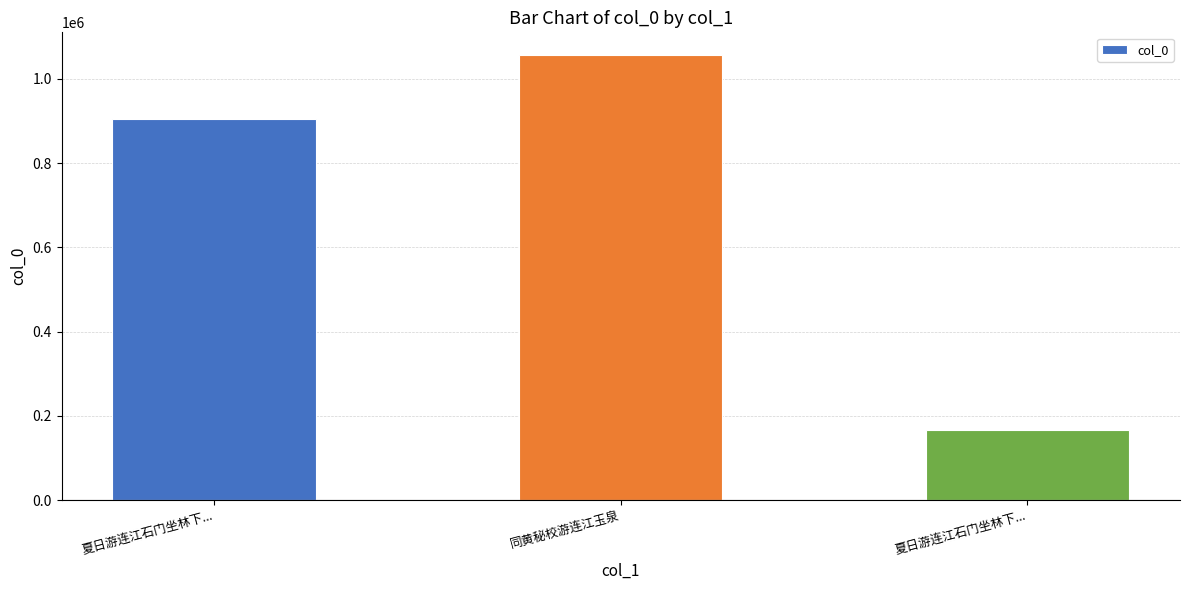

Where is the data nearest to the value 612260?

夏日游连江石门坐林下...